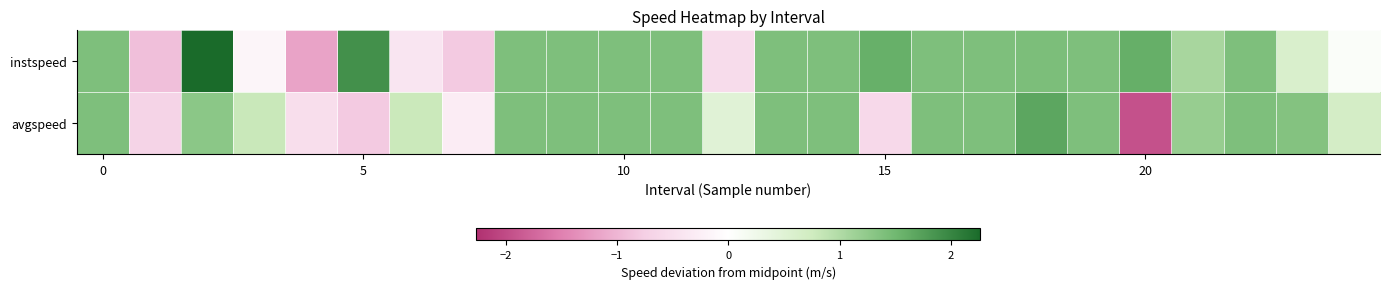

Which series has the largest total across all categories?

instspeed